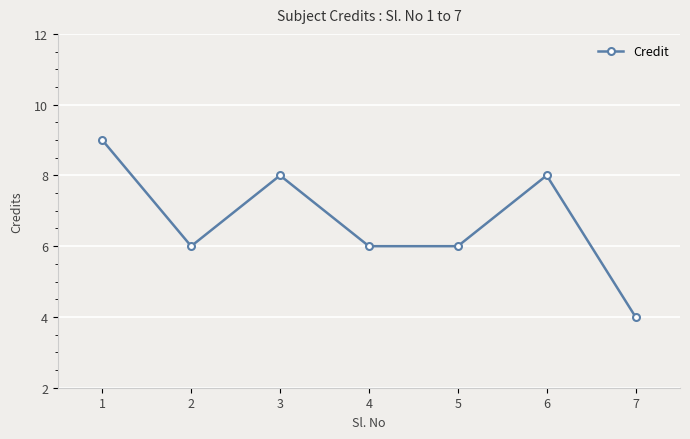

What is the value of the 6th point from the left?

8